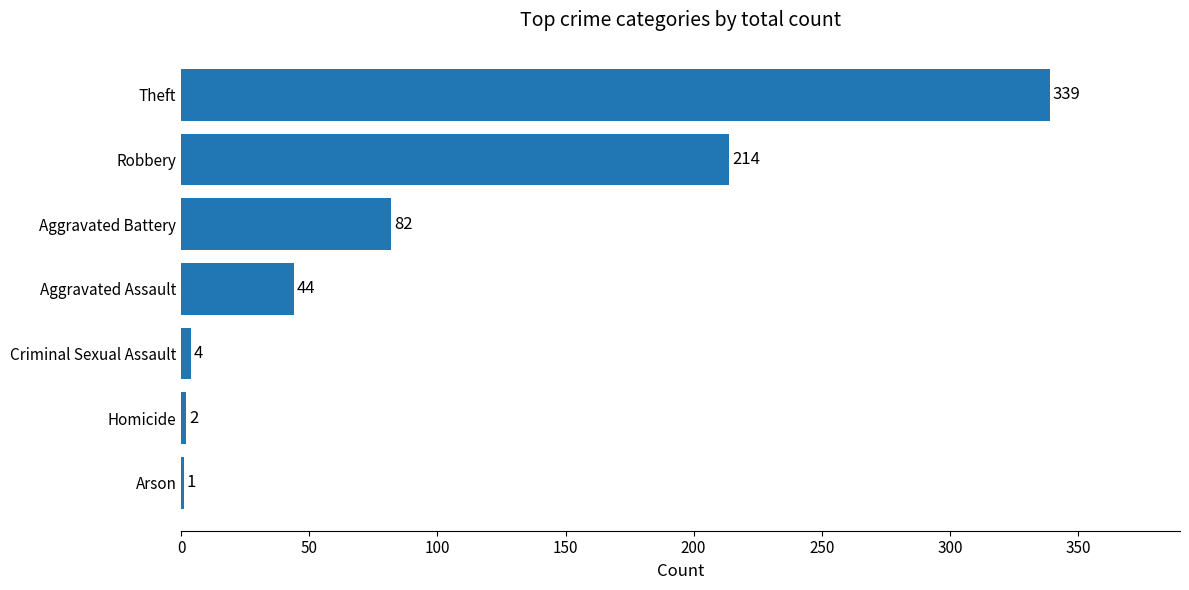

Between Arson and Robbery, which is larger?

Robbery